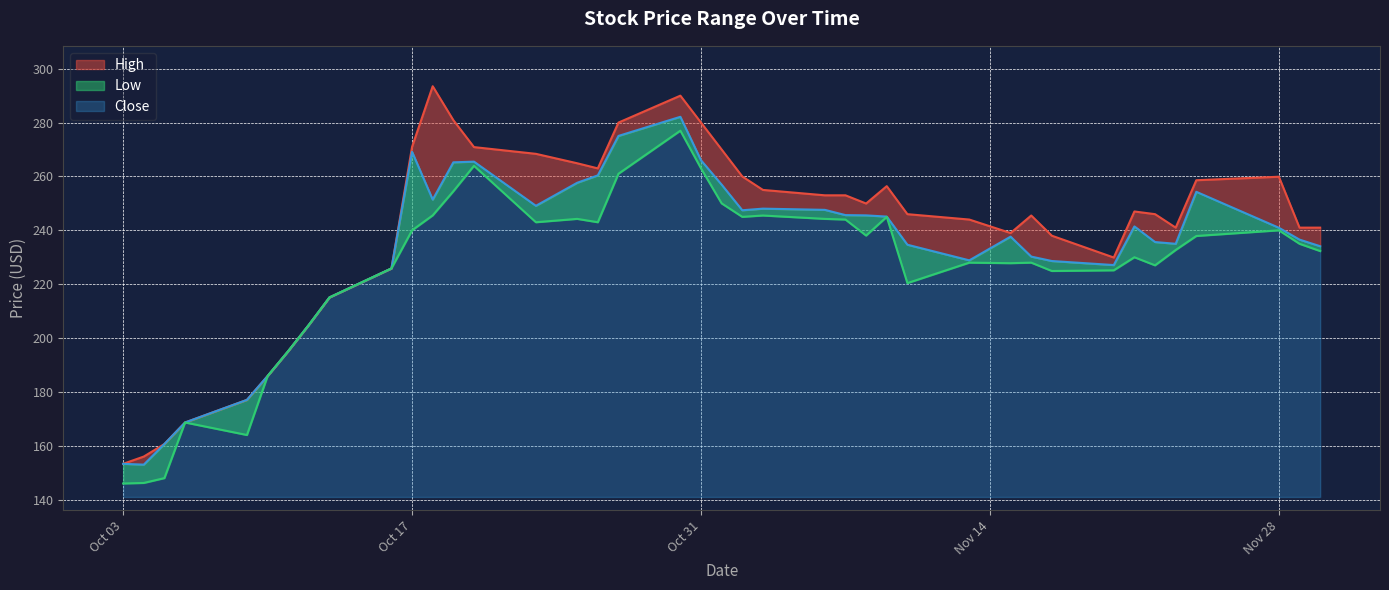

What is the difference between the maximum and minimum values in the Close series?

129.1